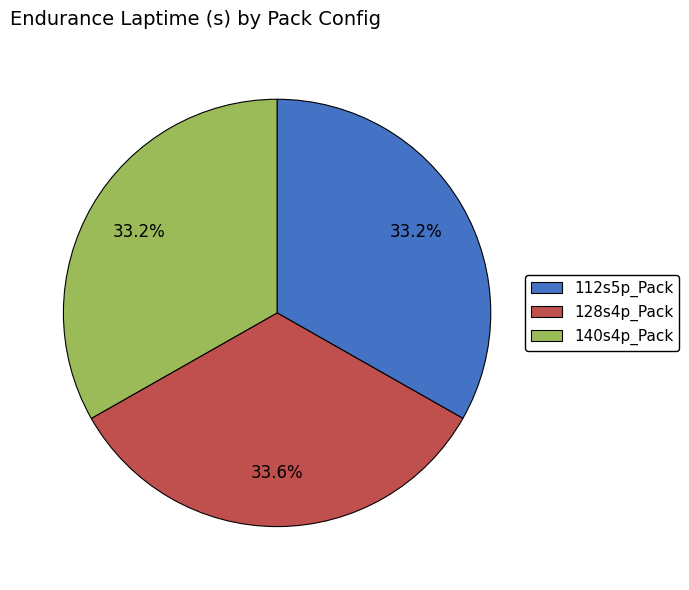

What percentage is NOT represented by 128s4p_Pack?

66.4%